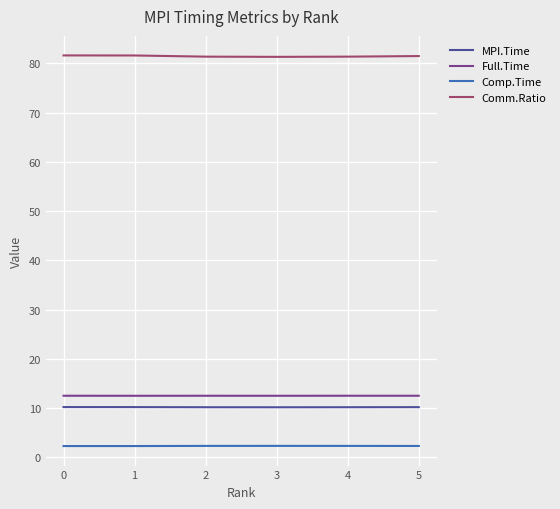

What is the spread (max minus min) of values at 4?

79.0